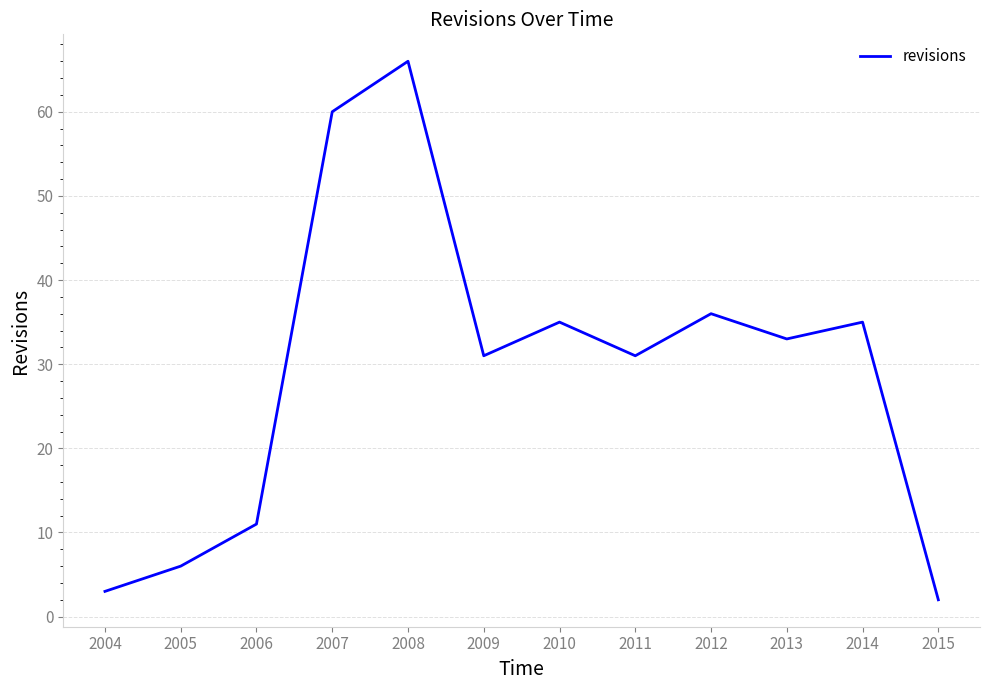

At which category does the chart reach its peak across all series?

2008